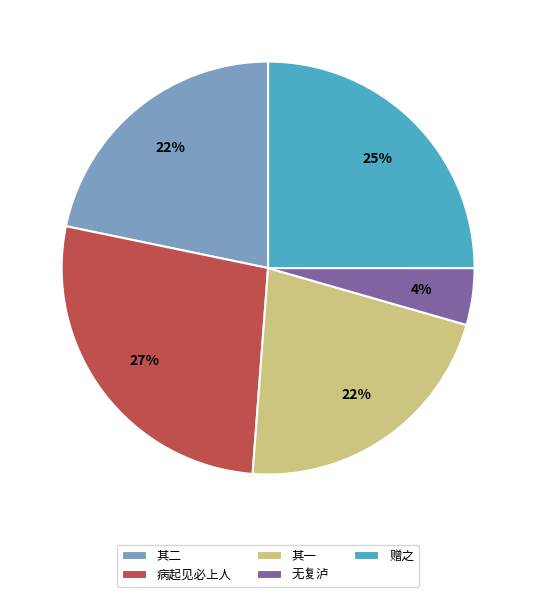

Between 赠之 and 病起见必上人, which is larger?

病起见必上人